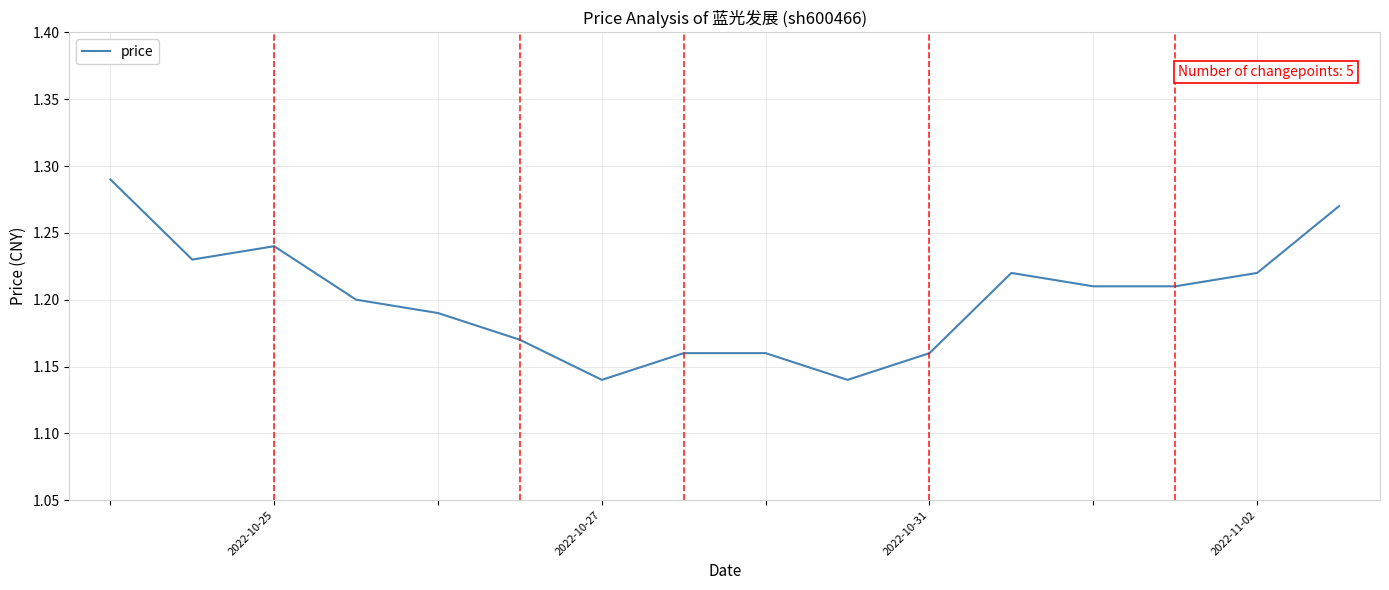

Count the values in the range 1 to 2.

16